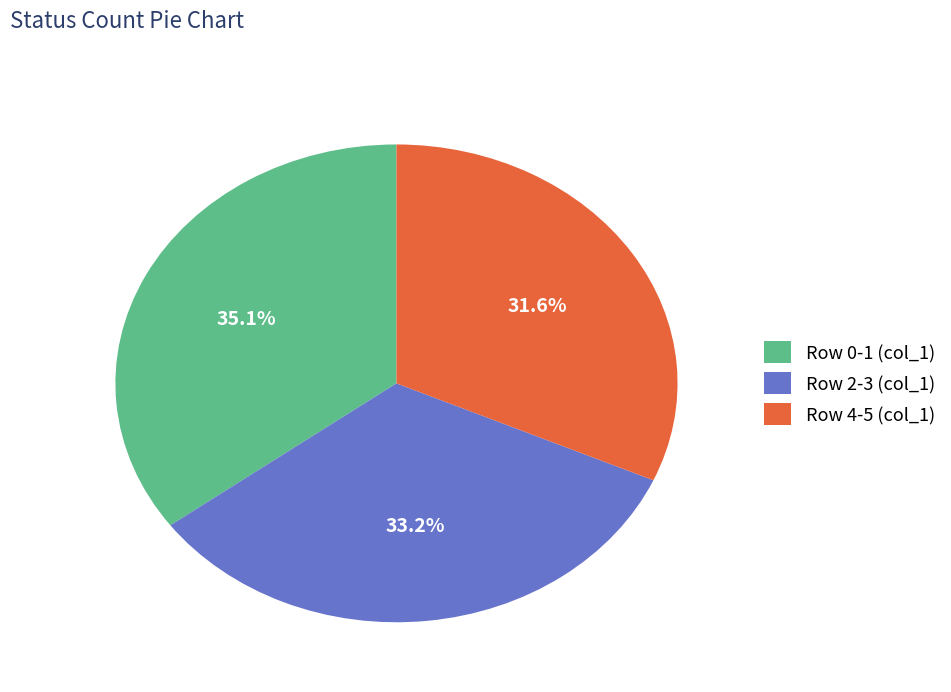

Between Row 0-1 (col_1) and Row 4-5 (col_1), which is larger?

Row 0-1 (col_1)